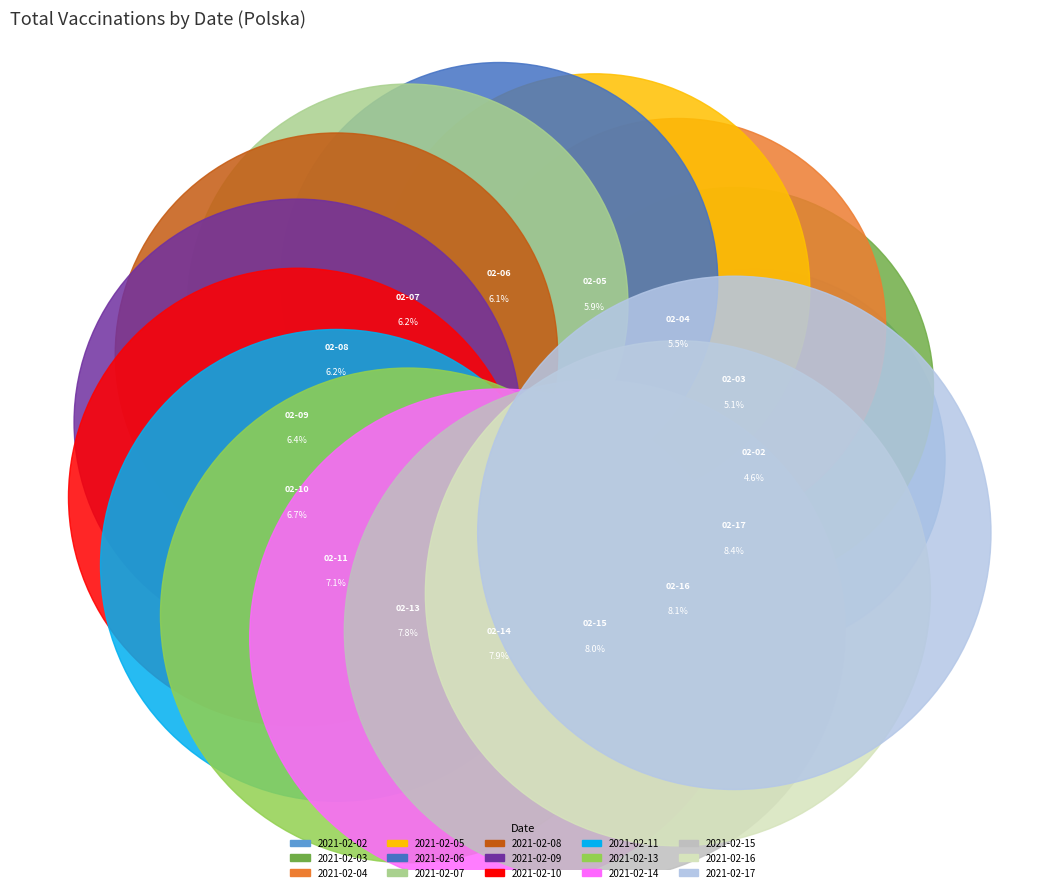

What is the change in value from 2021-02-11 to 2021-02-13?

+186896